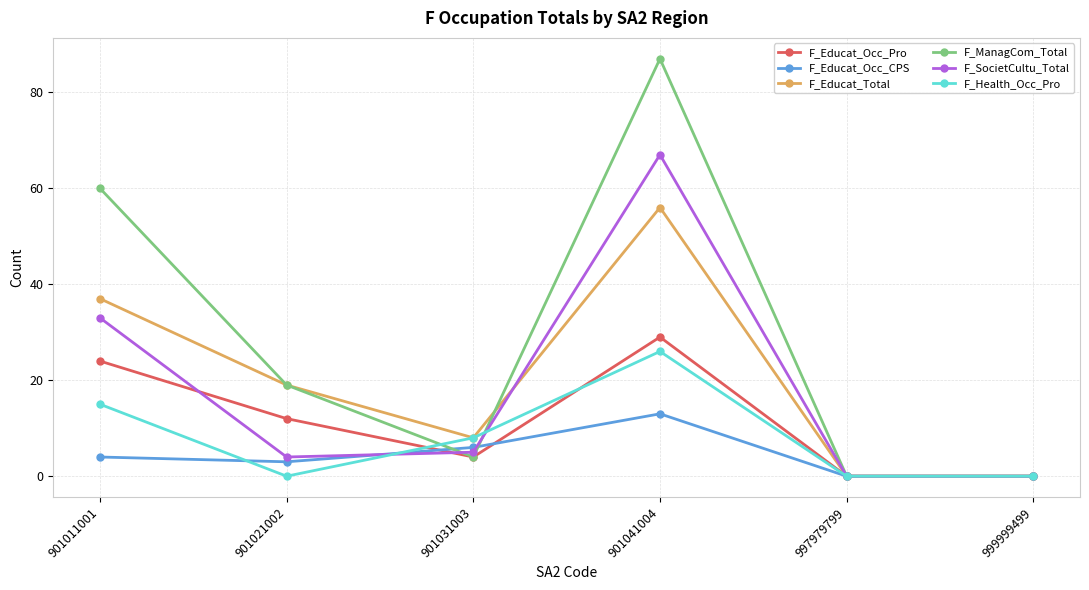

What are all the series names shown in the legend?

F_Educat_Occ_Pro, F_Educat_Occ_CPS, F_Educat_Total, F_ManagCom_Total, F_SocietCultu_Total, F_Health_Occ_Pro